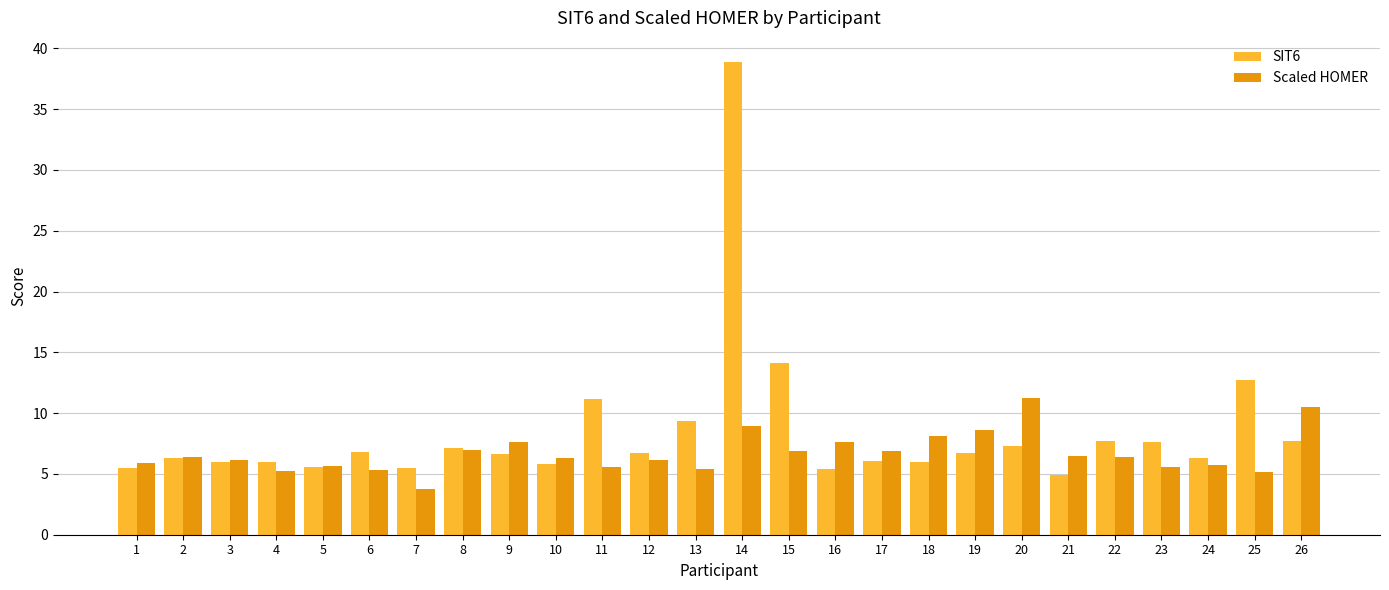

What is the sum of the SIT6 values at 7 and 4?

11.5